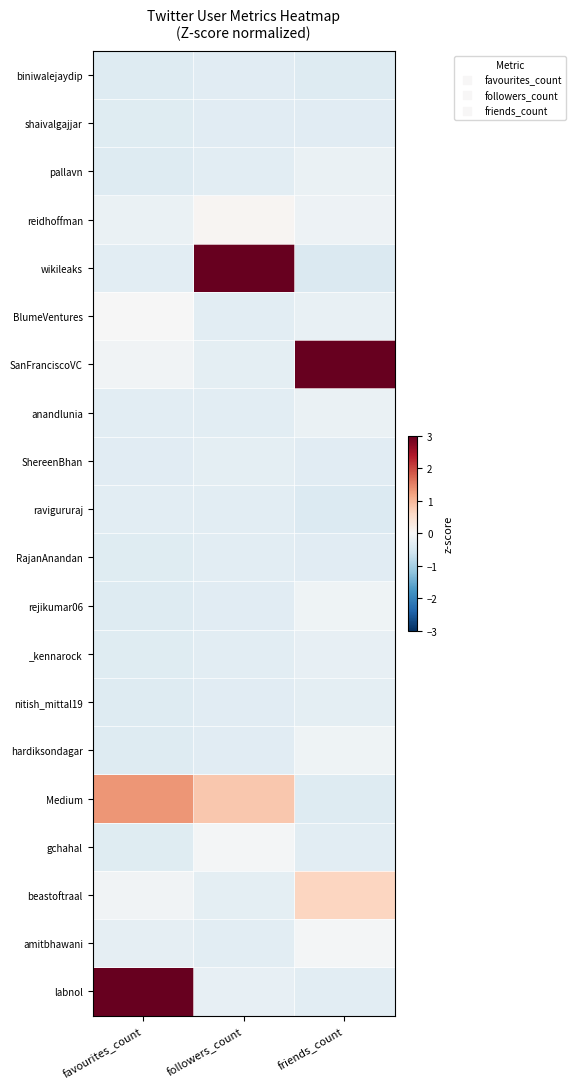

What is the difference between the highest and lowest values at favourites_count?

4.4